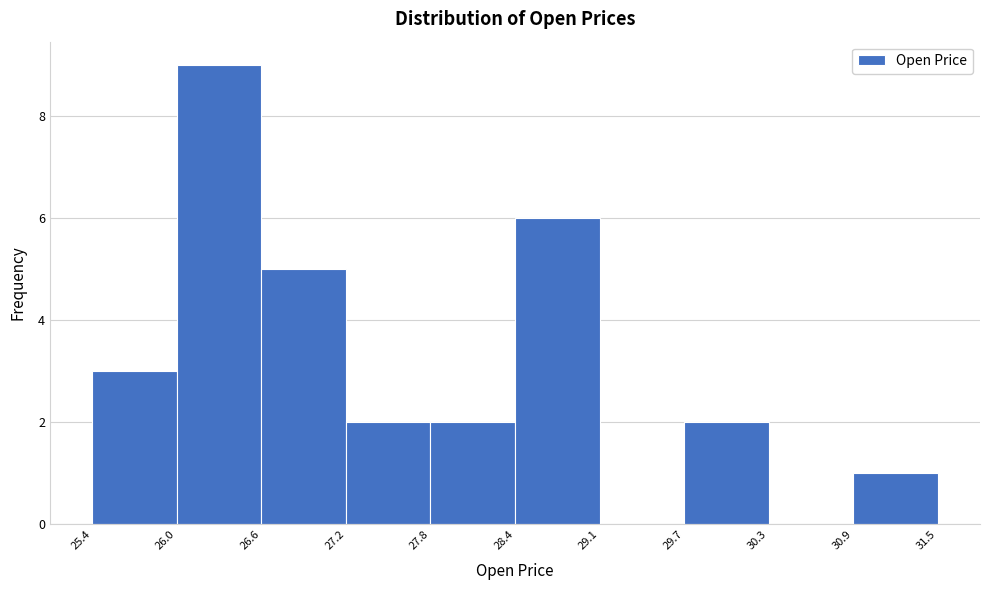

Which range on the x-axis has the tallest bar?

26.0 to 26.6